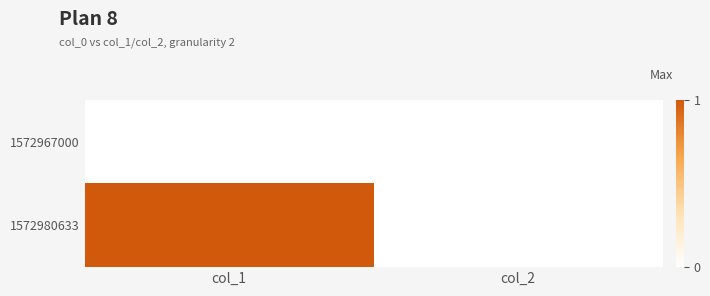

Which series has the largest range (max minus min)?

1572980633